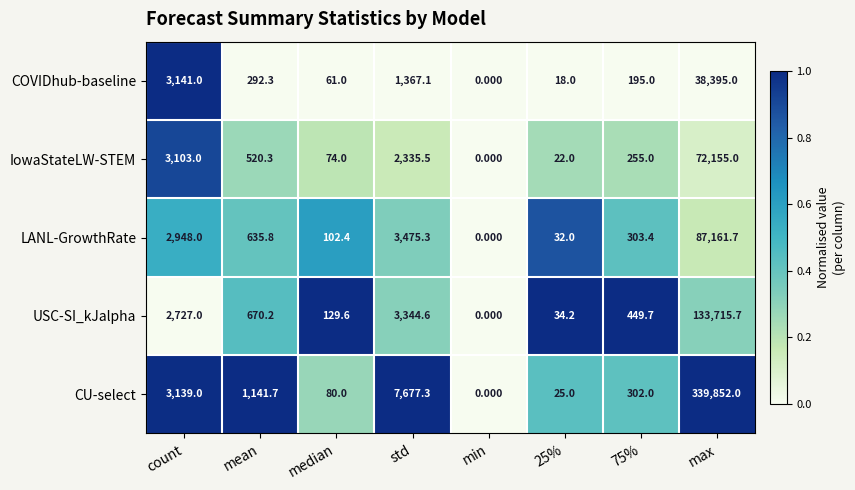

Which series has the largest range (max minus min)?

CU-select